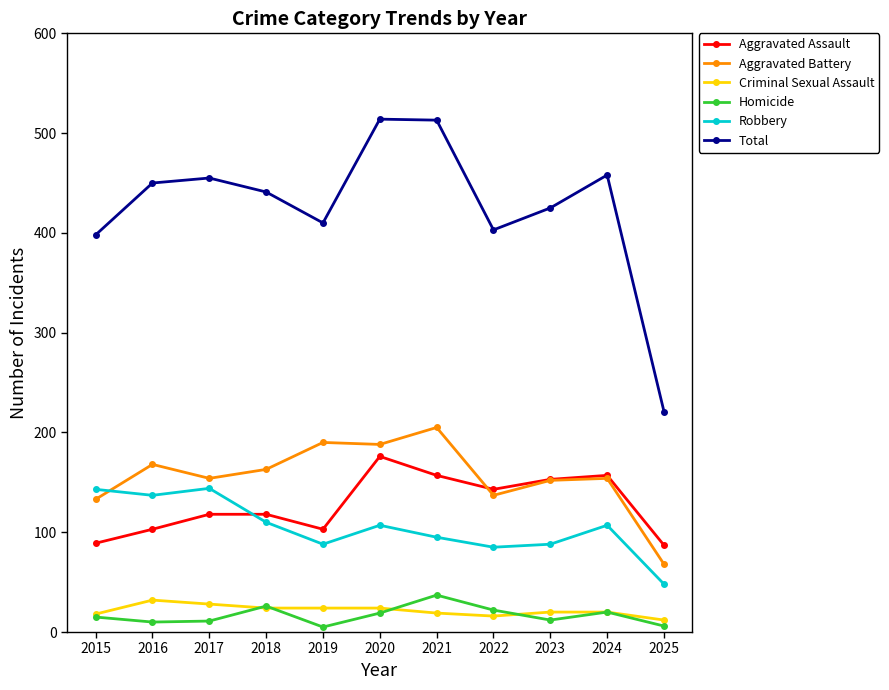

The value of Robbery at 2023 is 88. True or false?

True